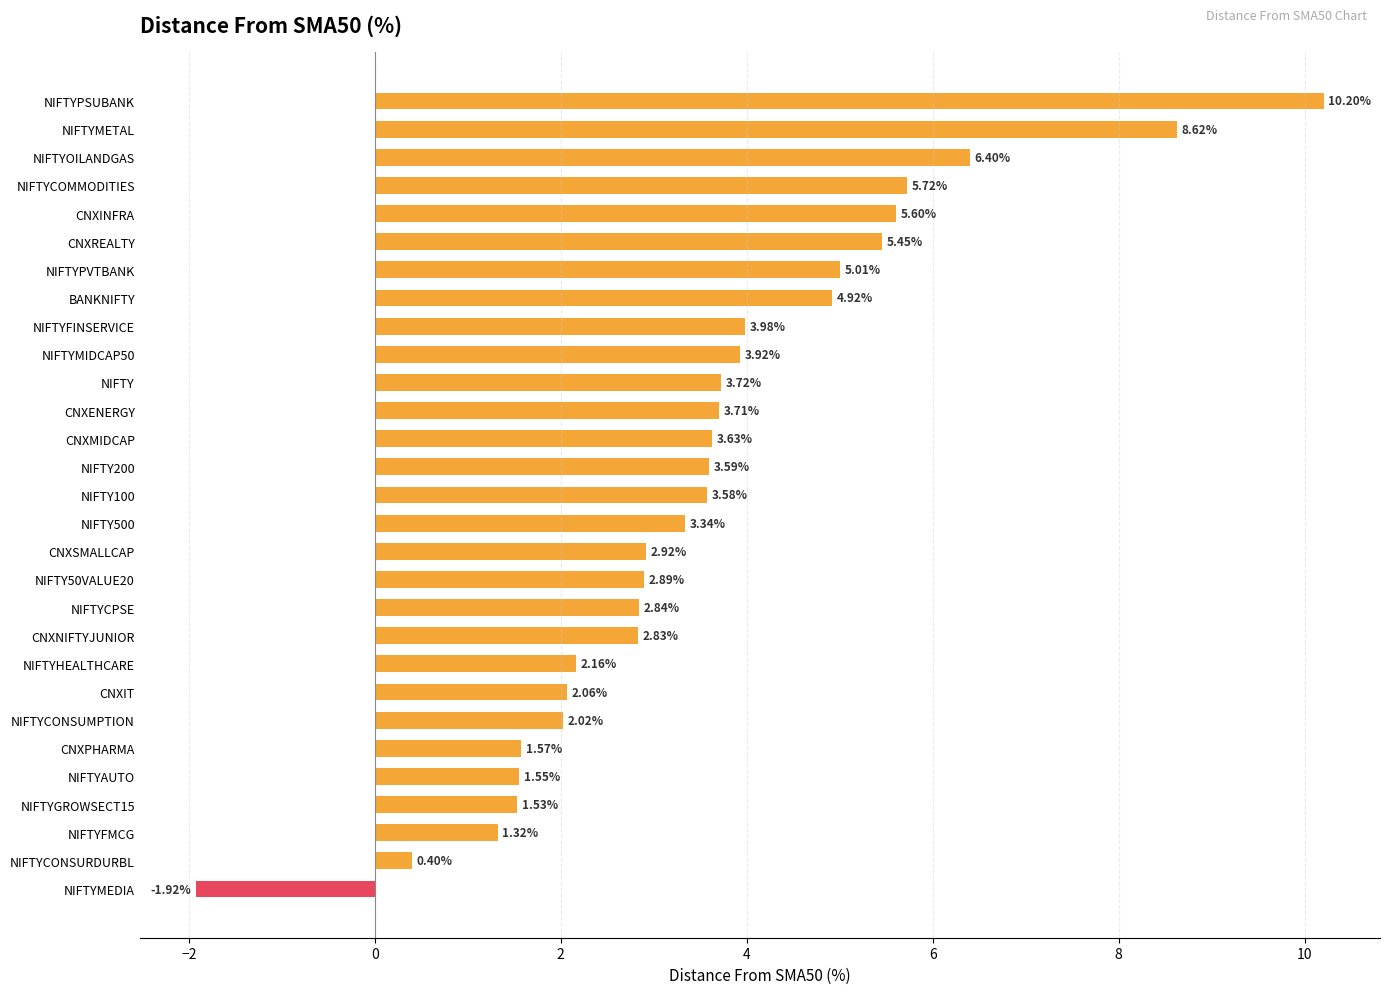

What is the sum of all values?

103.6